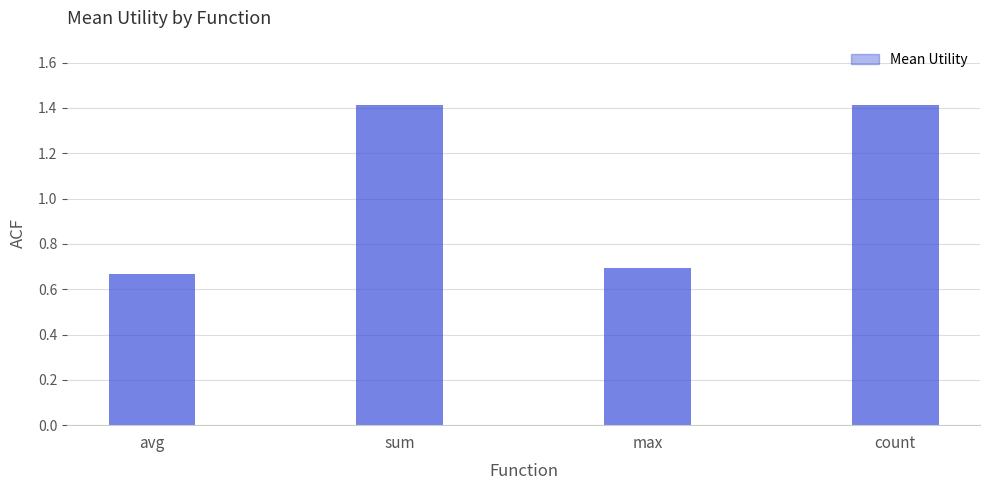

What is the maximum value shown in the chart?

1.4